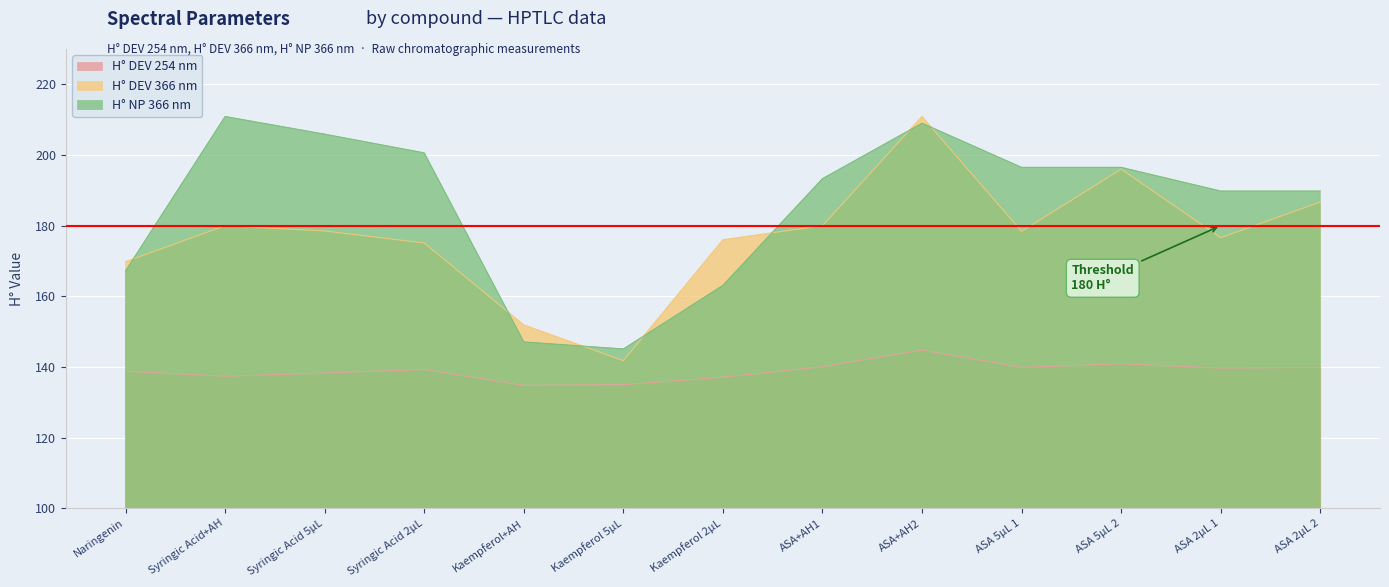

Which series has the largest total across all categories?

H° NP 366 nm